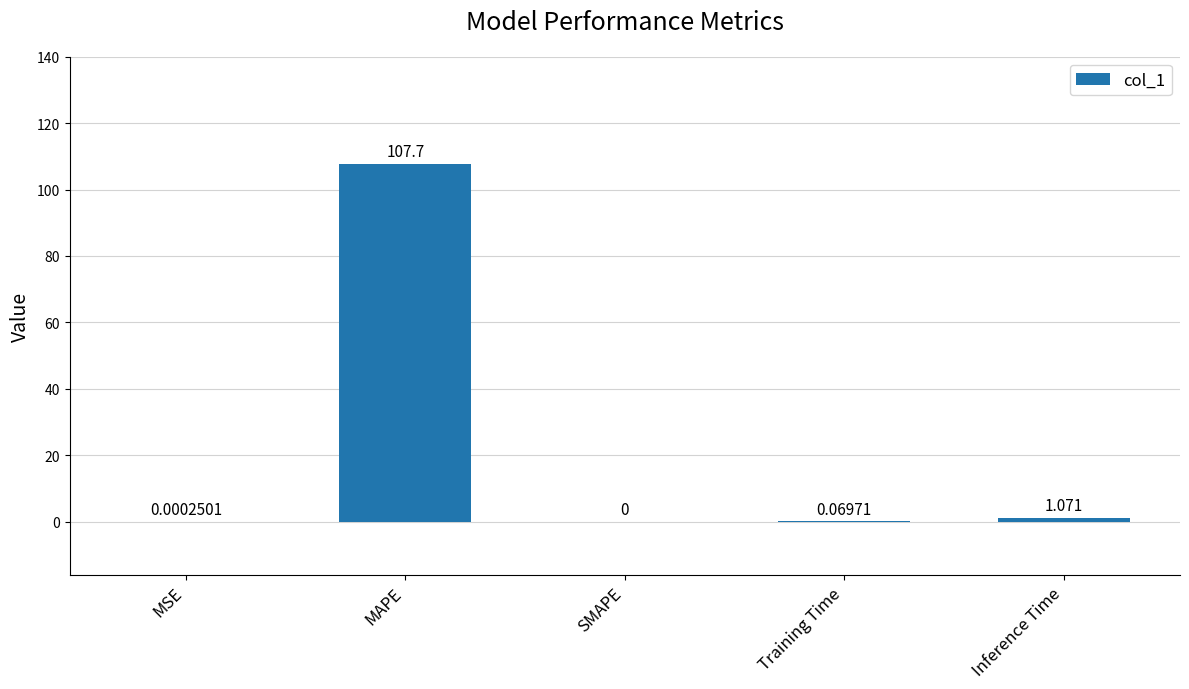

Which has a higher value, SMAPE or Inference Time?

Inference Time